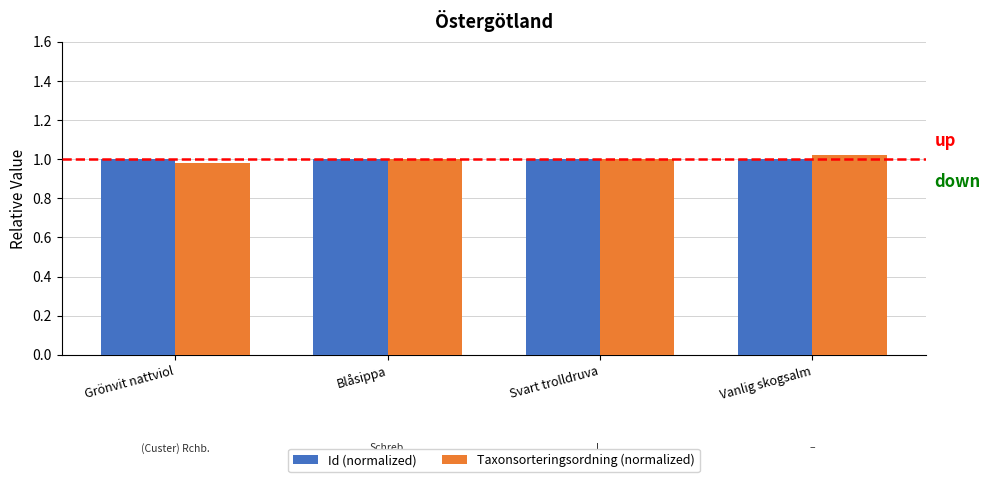

True or false: Id (normalized) has a value of 1.0 at Grönvit nattviol.

True